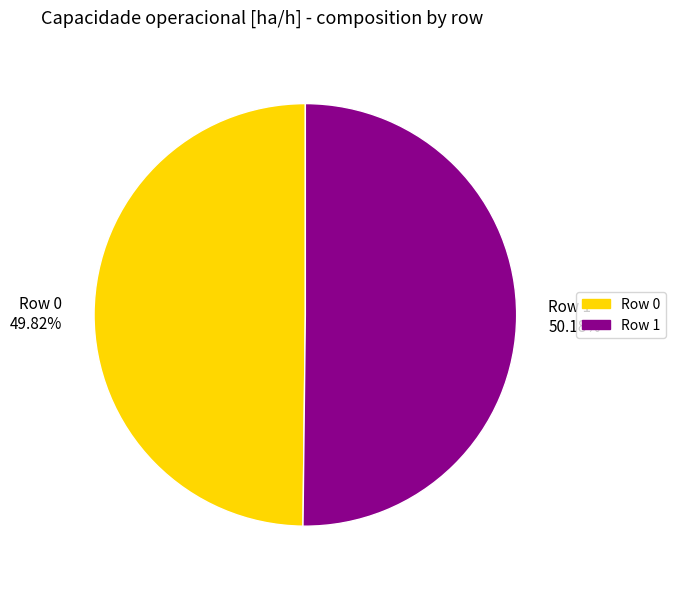

To the nearest percent, what is the average slice percentage?

50%